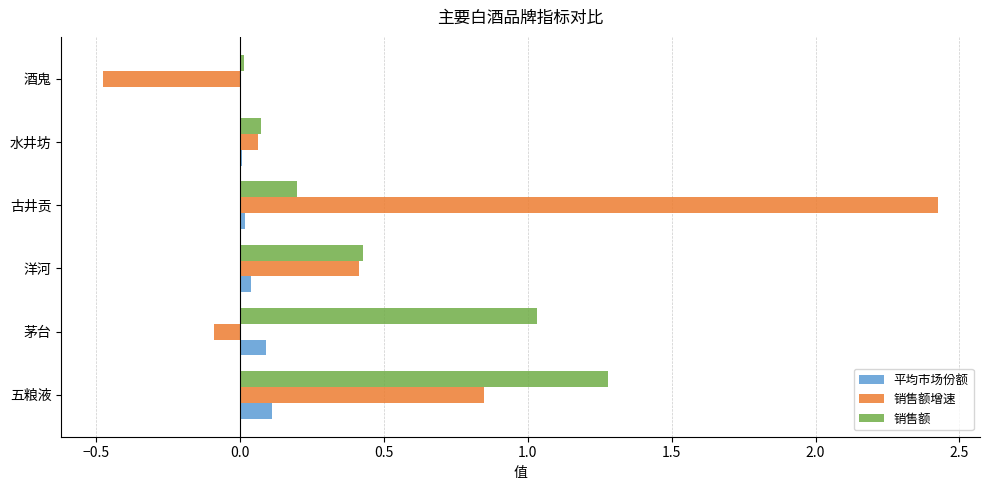

The value of 销售额 at 洋河 is 0.4. True or false?

True